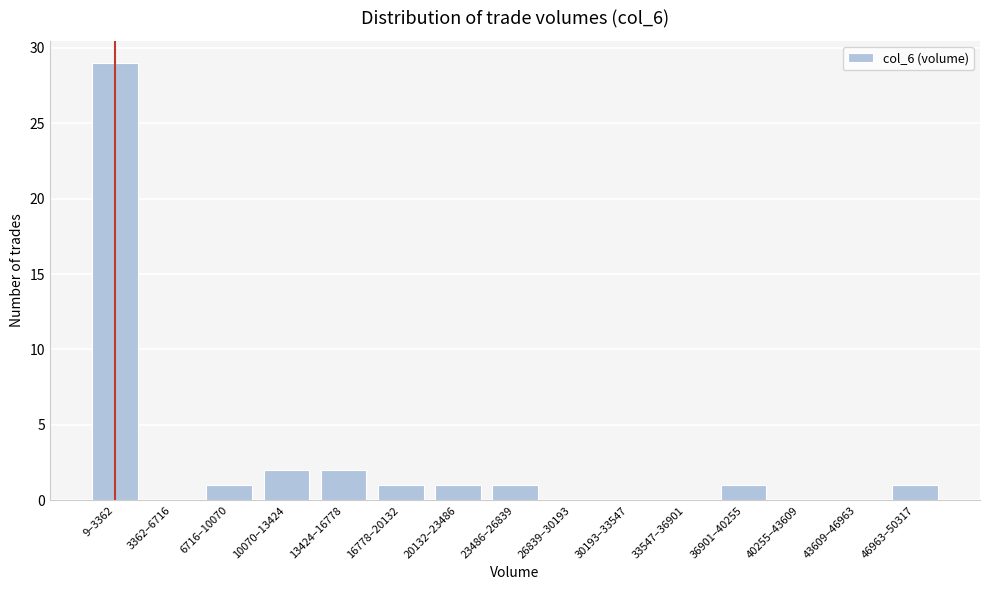

Reading left to right, extract all data points from this chart.

9–3362=29	3362–6716=0	6716–10070=1	10070–13424=2	13424–16778=2	16778–20132=1	20132–23486=1	23486–26839=1	26839–30193=0	30193–33547=0	33547–36901=0	36901–40255=1	40255–43609=0	43609–46963=0	46963–50317=1